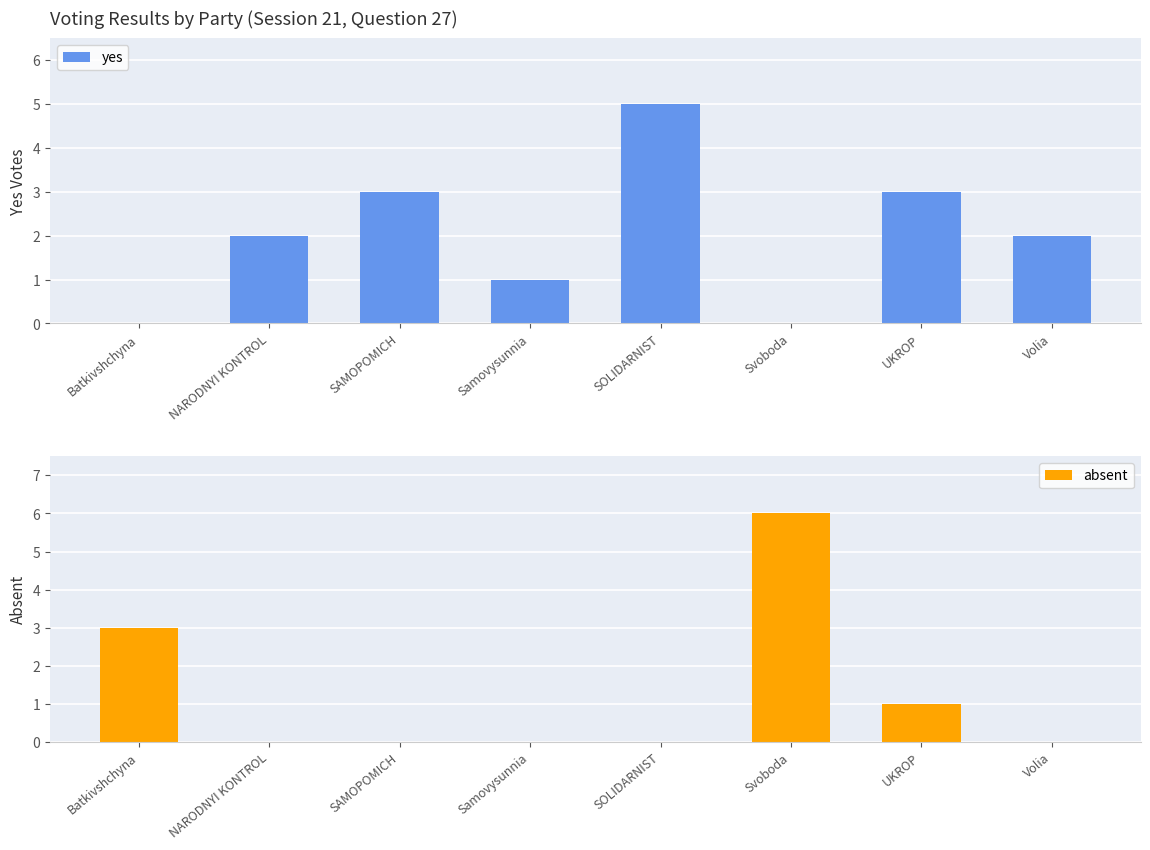

At how many categories does at least one series exceed 3?

2